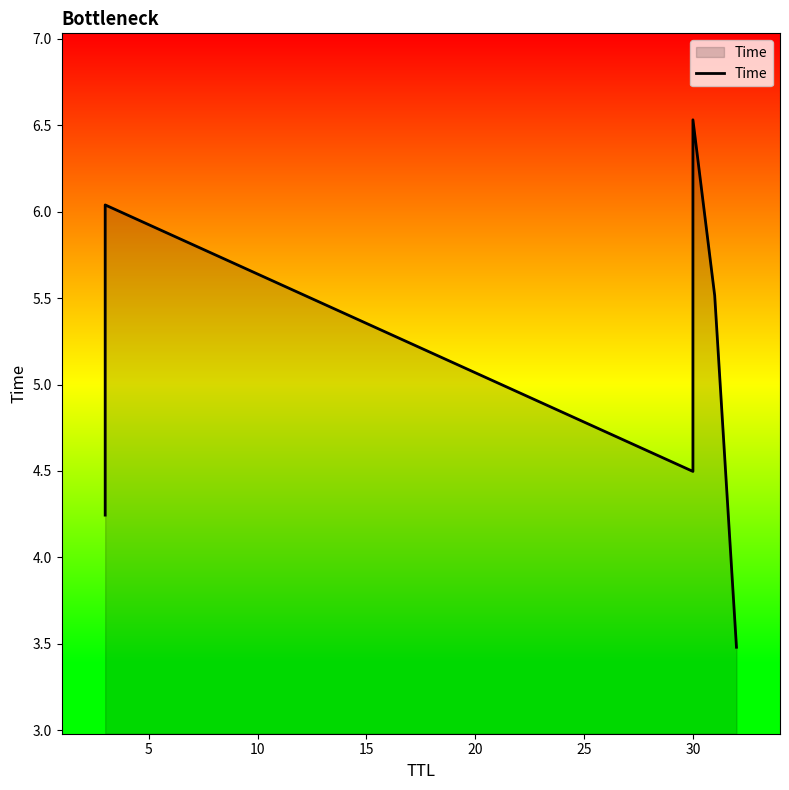

What is the difference between the maximum and second lowest values?

2.3